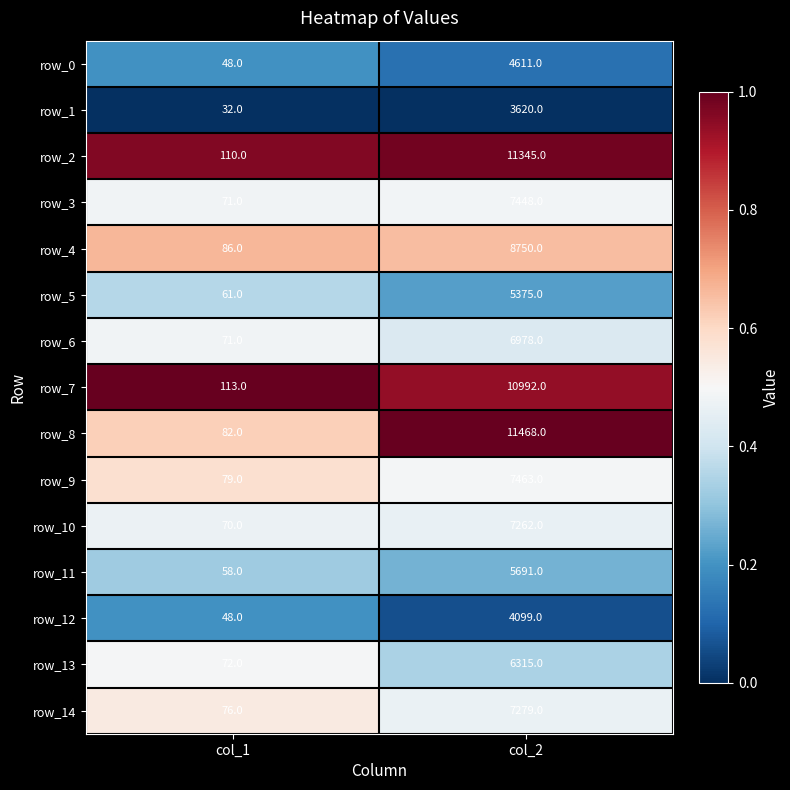

What is the sum of all row_7 values?

11105